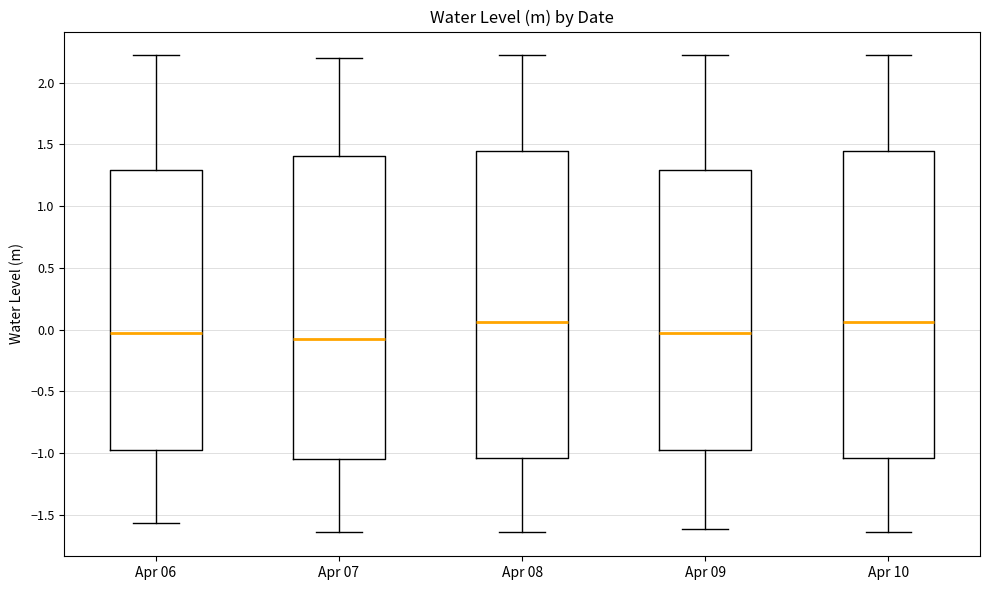

Reading left to right, transcribe this box plot: for each box, give where its median line is, the range the box spans, and where its two whiskers end, as read against the y-axis. The values are not printed on the chart, so give them approximately, as read against the axis.

Apr 06: median -0.05, box -0.95 to 1.30, whiskers -1.55 to 2.20
Apr 07: median -0.10, box -1.05 to 1.40, whiskers -1.65 to 2.20
Apr 08: median 0.05, box -1.05 to 1.45, whiskers -1.65 to 2.20
Apr 09: median -0.05, box -0.95 to 1.30, whiskers -1.60 to 2.20
Apr 10: median 0.05, box -1.05 to 1.45, whiskers -1.65 to 2.20